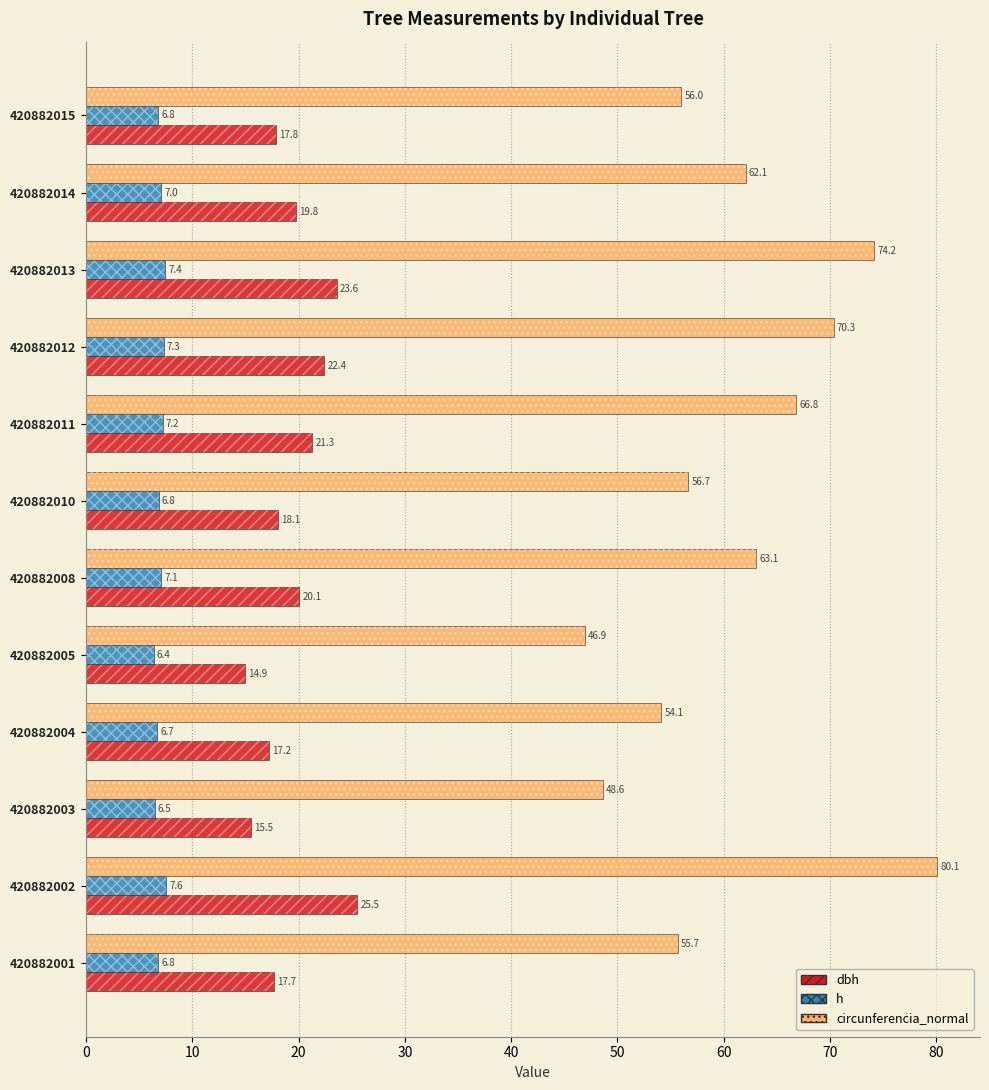

Between 420882012 and 420882014, which series saw the biggest shift?

circunferencia_normal